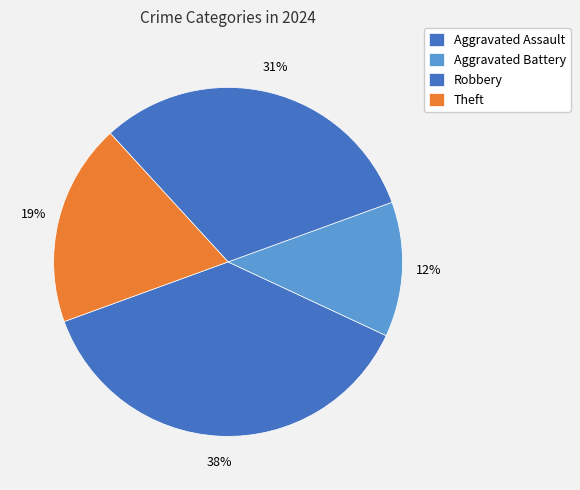

Which has a higher value, Aggravated Assault or Aggravated Battery?

Aggravated Assault